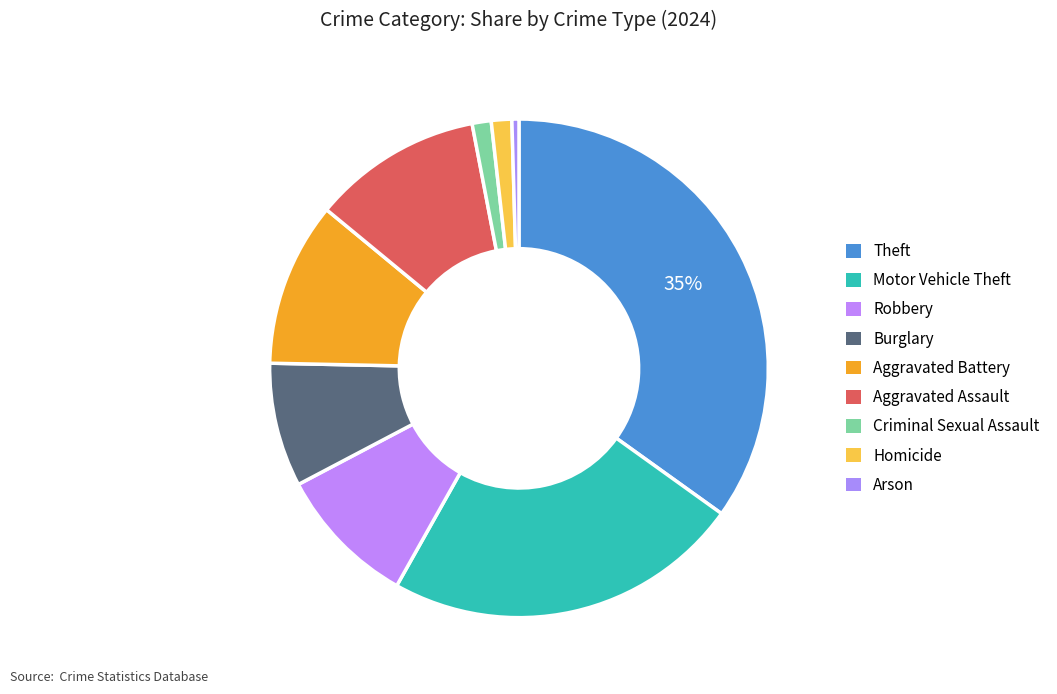

Which slice is the smallest?

Arson